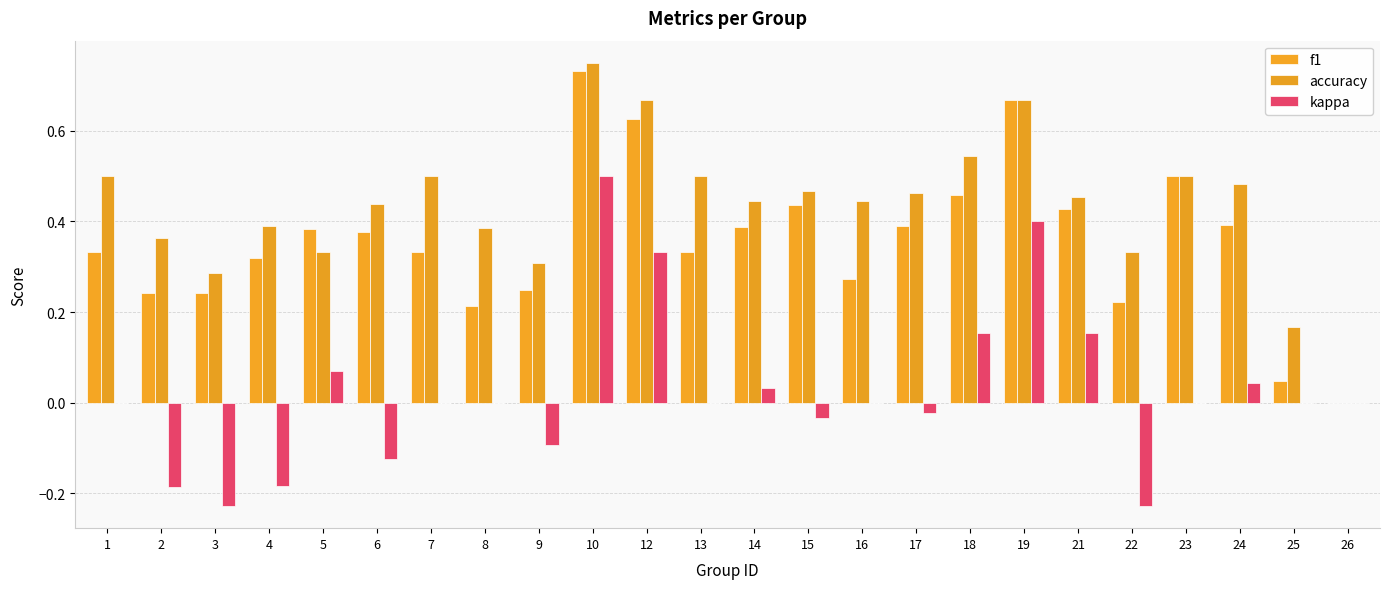

Are the bars horizontal?

No